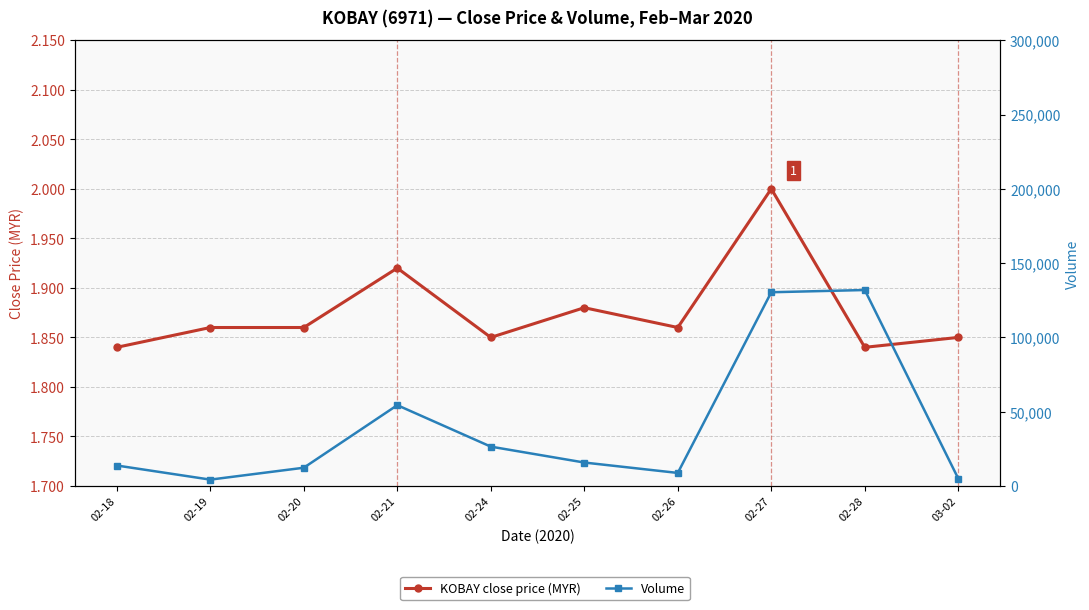

What is the label of the 7th point from the left?

02-26